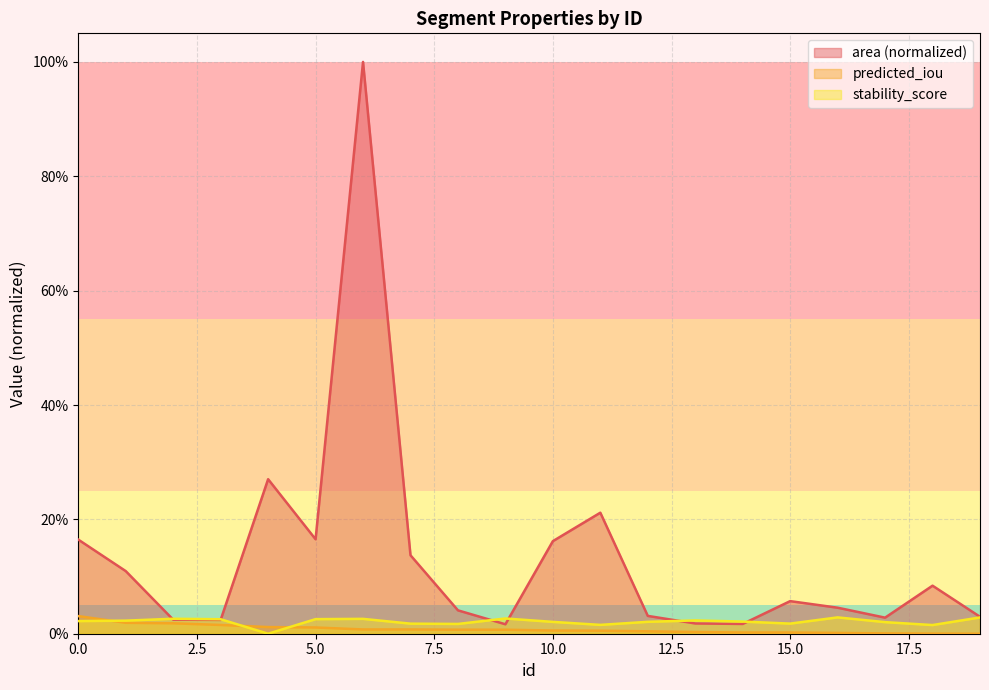

Count the number of data series in this chart.

3